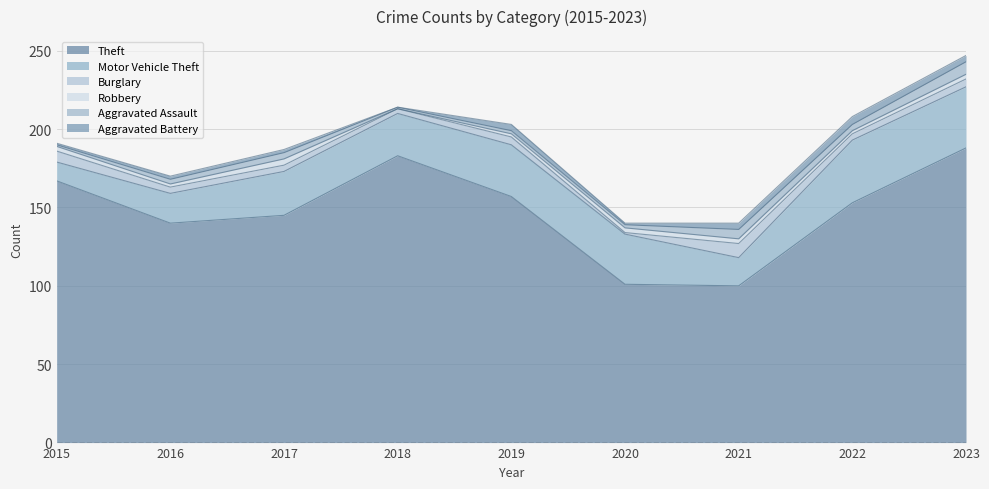

Rank the series by their maximum value, from highest to lowest.

Theft, Motor Vehicle Theft, Burglary, Aggravated Assault, Aggravated Battery, Robbery